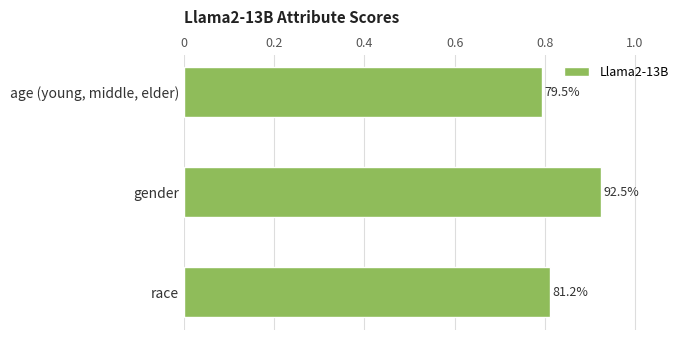

What is the difference between the maximum and minimum values?

0.1